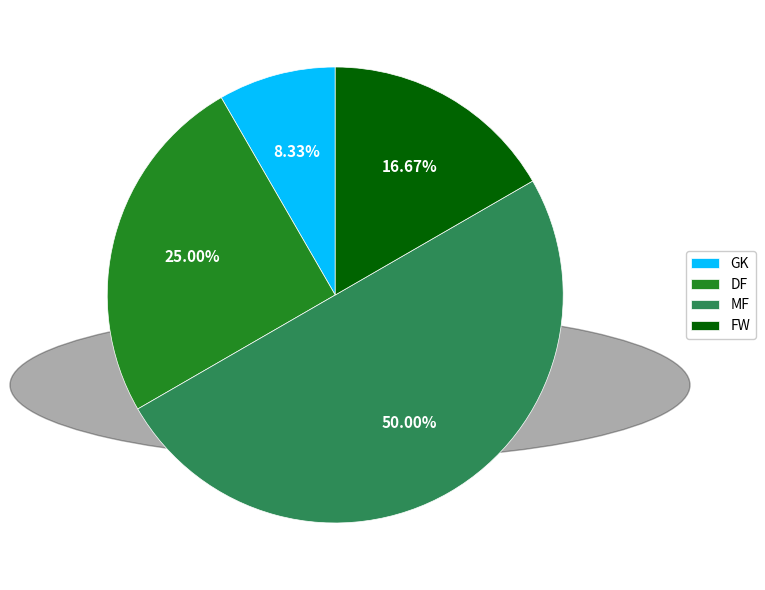

Do GK and DF together represent more than half of the pie?

No